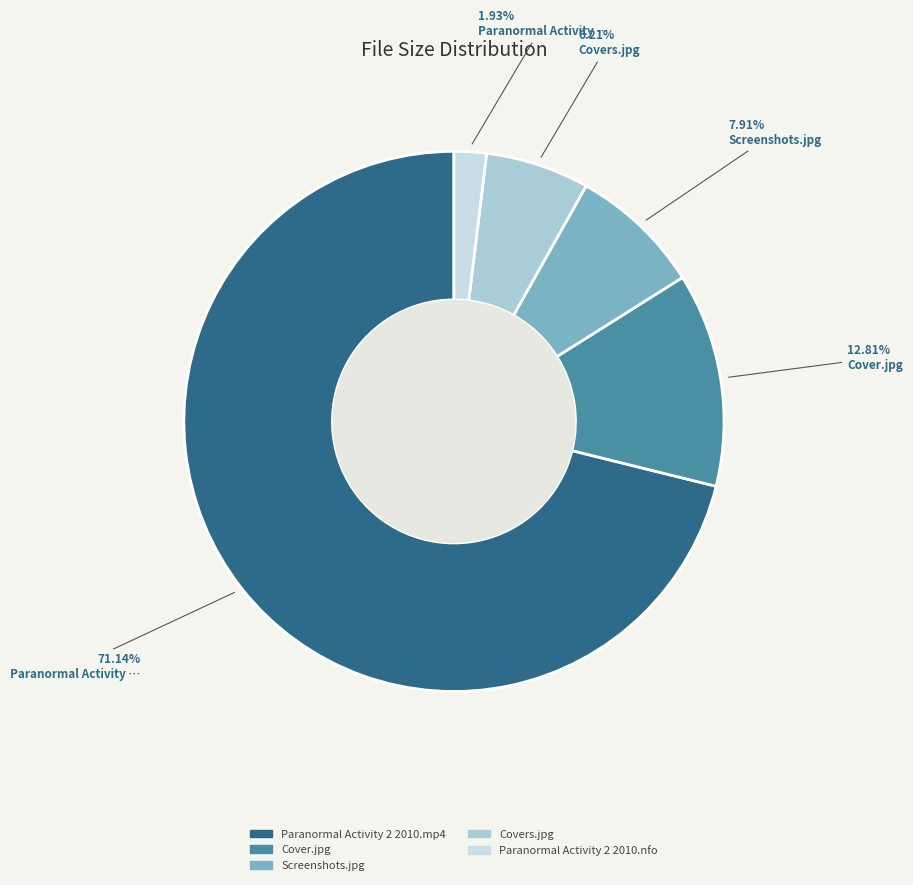

To the nearest percent, what is the average slice percentage?

20%